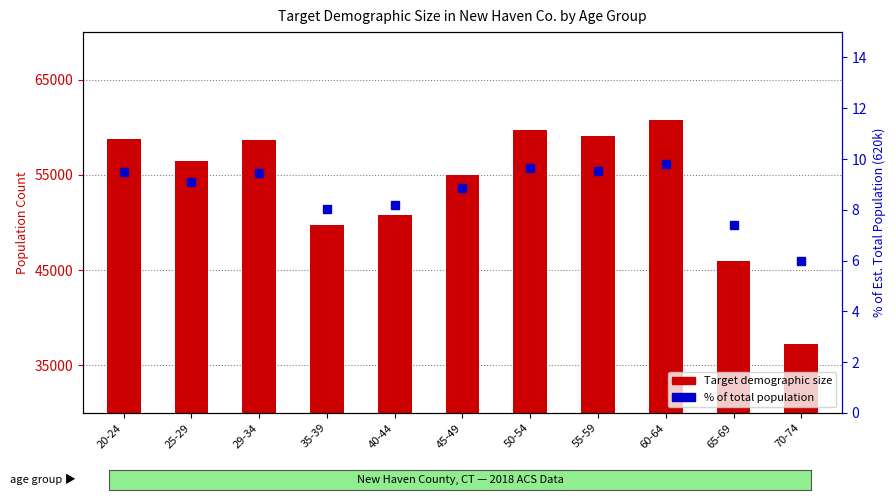

The value of % of total population at 60-64 is 16.2. True or false?

False